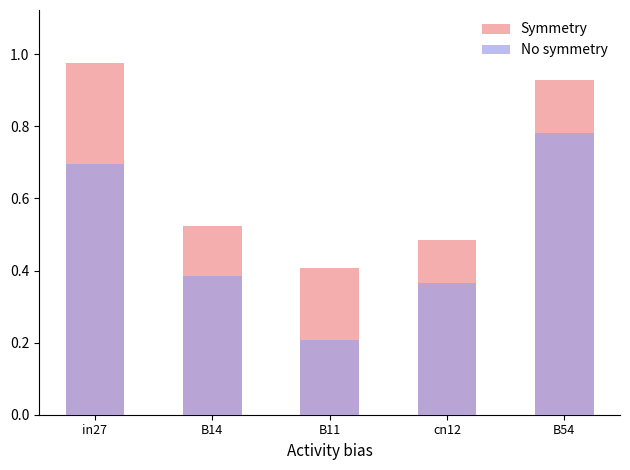

The value of No symmetry at B11 is 0.2. True or false?

True